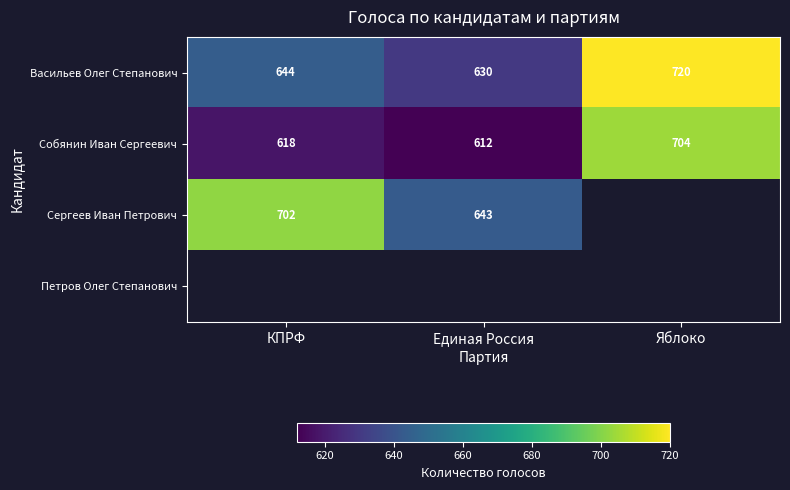

List the labels in order of Васильев Олег Степанович value, largest first.

Яблоко, КПРФ, Единая Россия